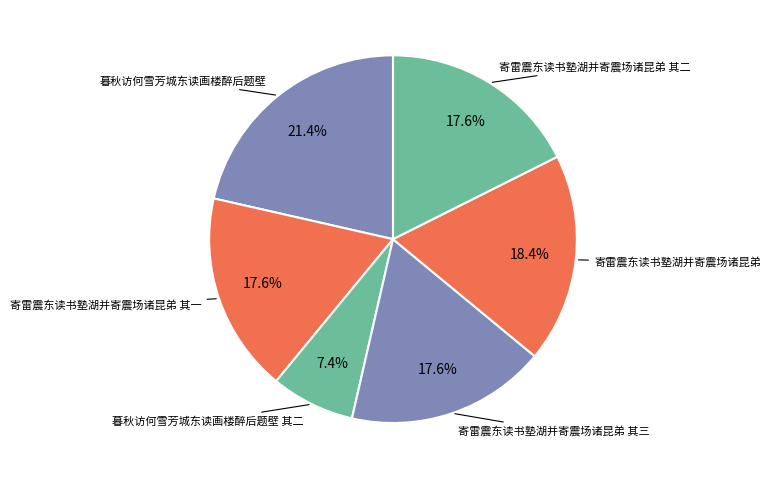

To the nearest percent, what percentage of the pie is 暮秋访何雪芳城东读画楼醉后题壁 其二?

7%